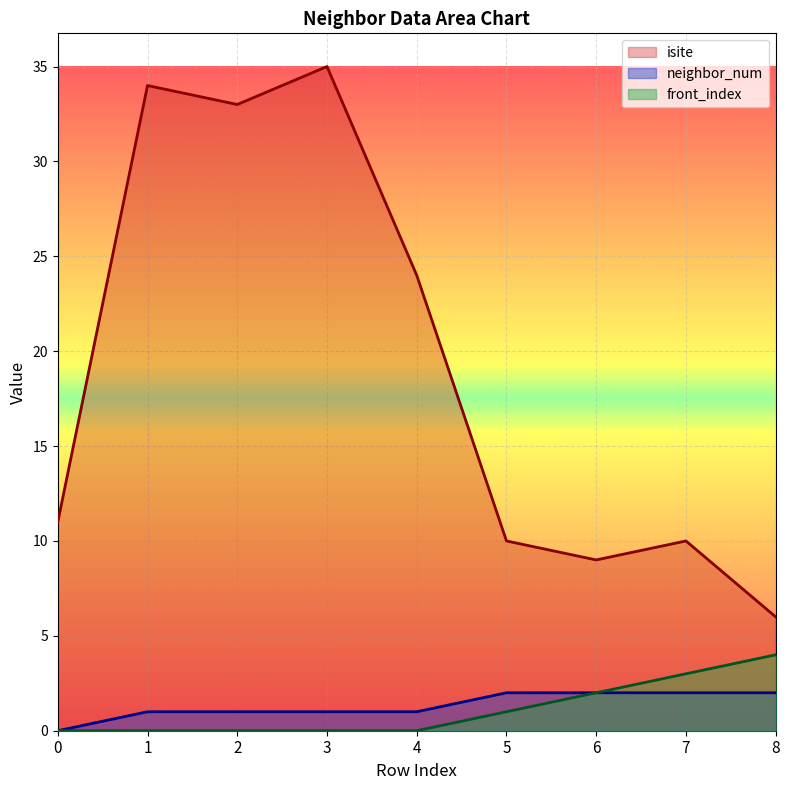

Which series has the largest total across all categories?

isite